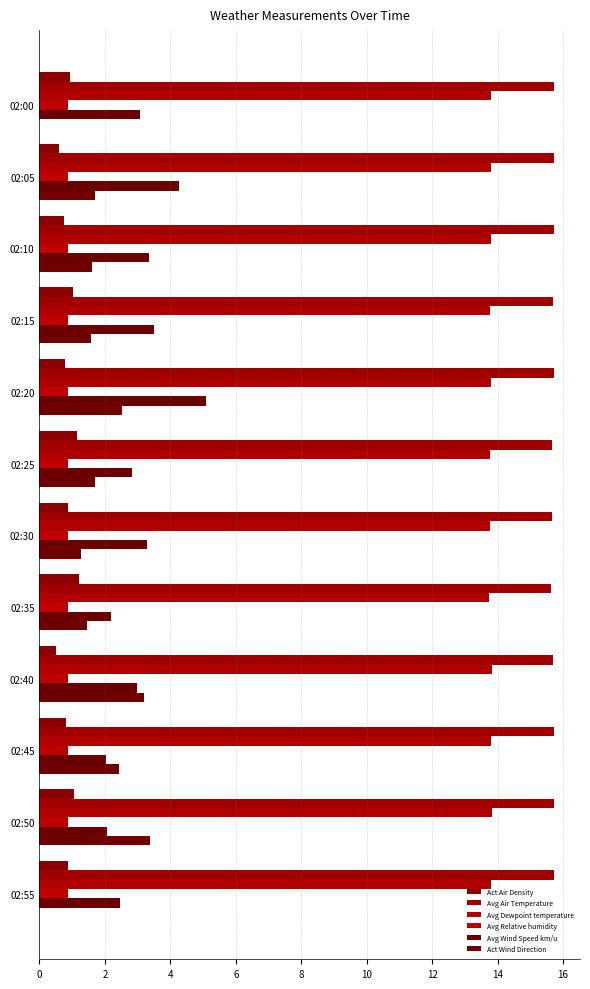

How many series are shown in this chart?

6